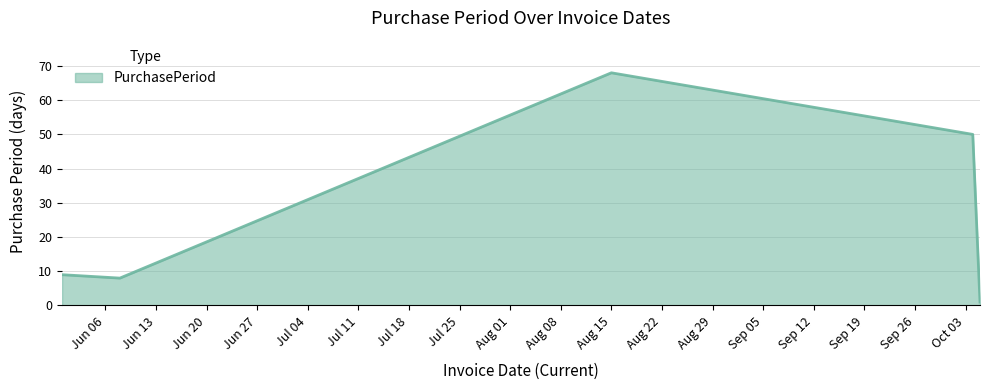

What is the maximum value shown in the chart?

68